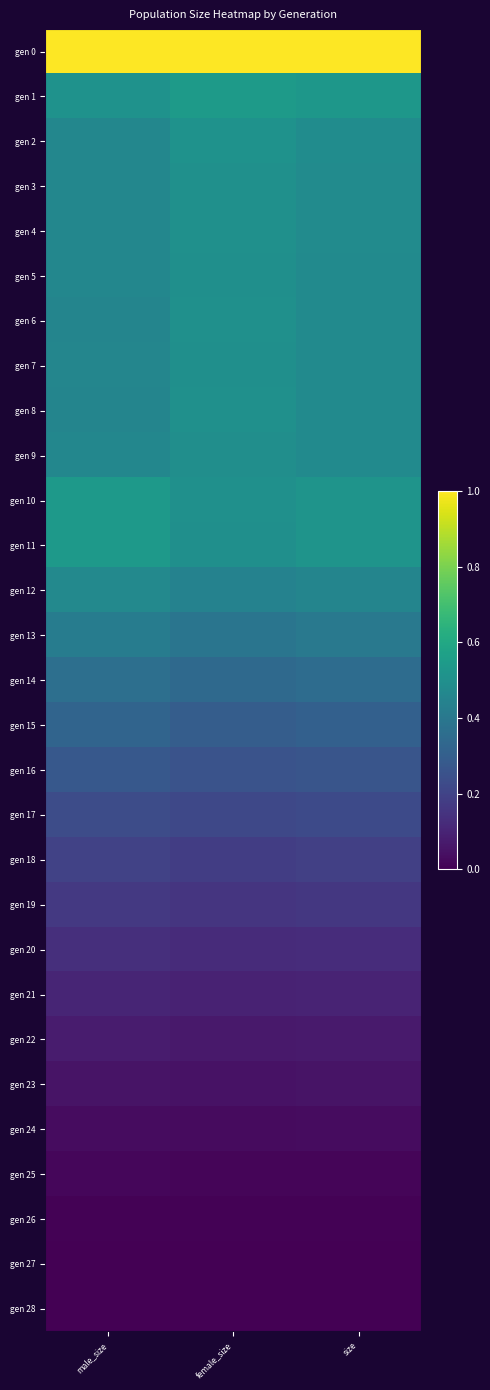

Which series has the largest total across all categories?

gen 0